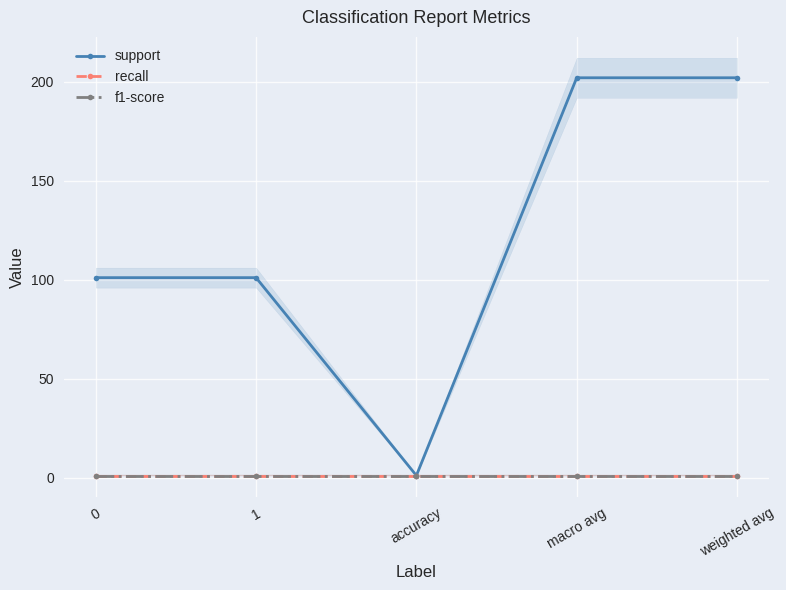

True or false: recall has more than 0 interior local peaks.

False